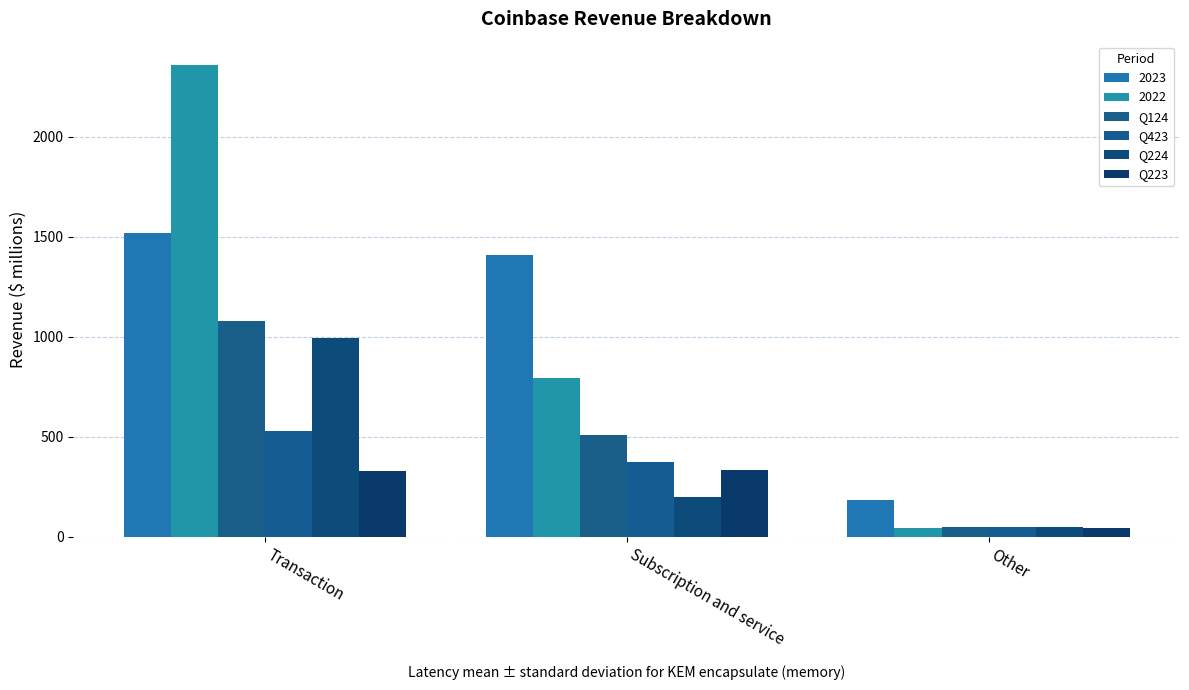

Are the bars horizontal?

No